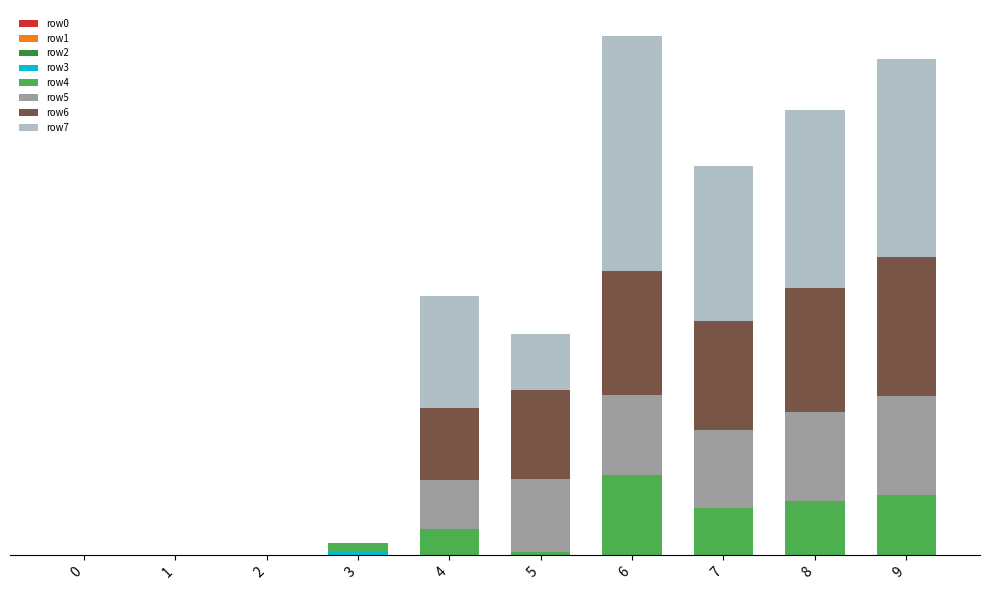

Which has a higher value, 7 or 3?

3